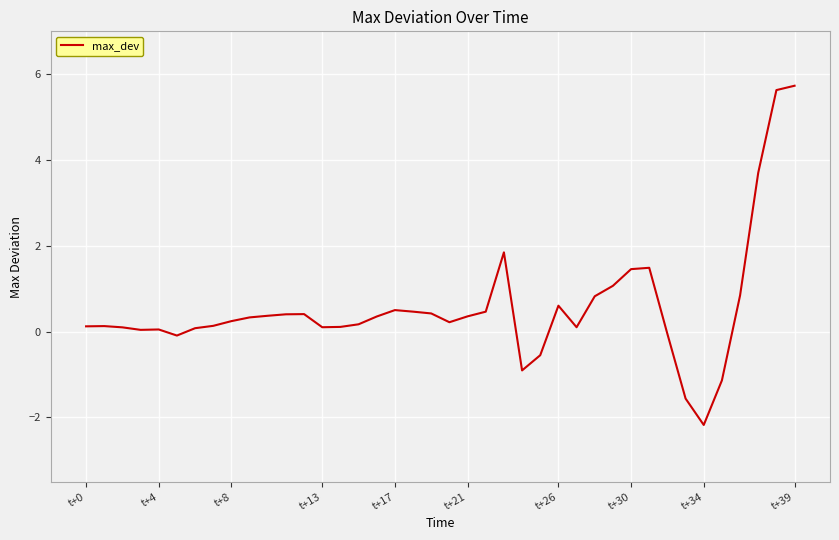

What is the greatest value displayed?

5.7